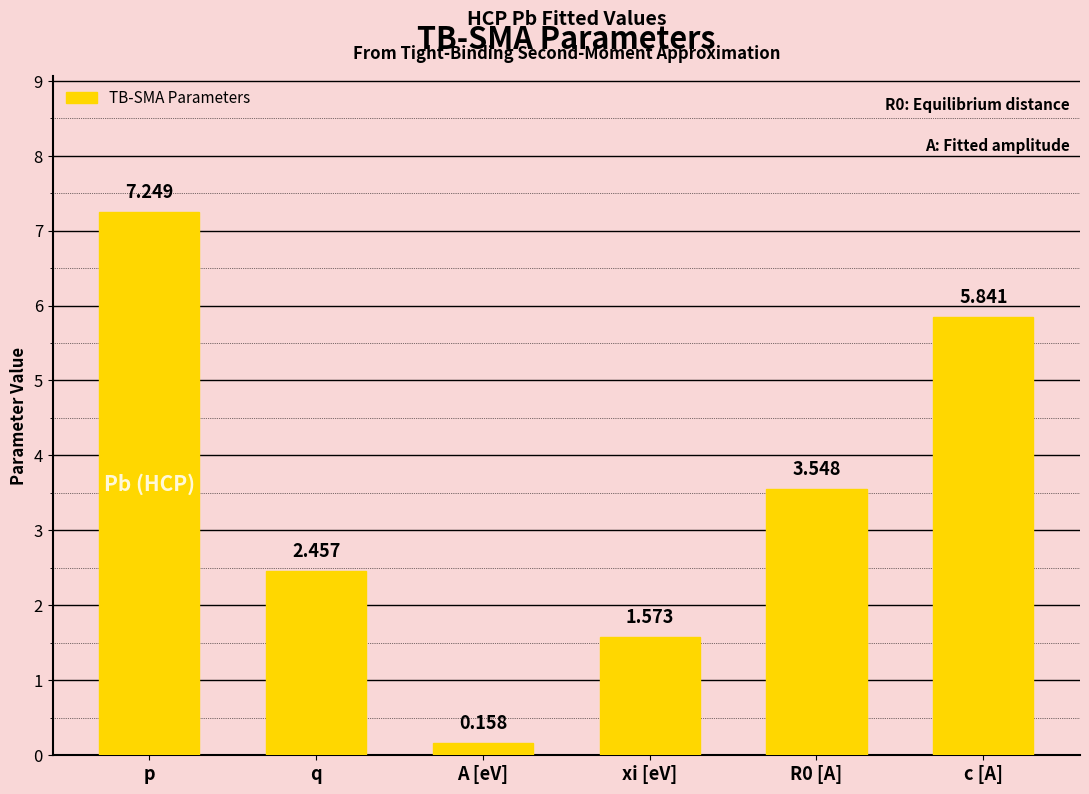

At which category does the chart reach its peak across all series?

p